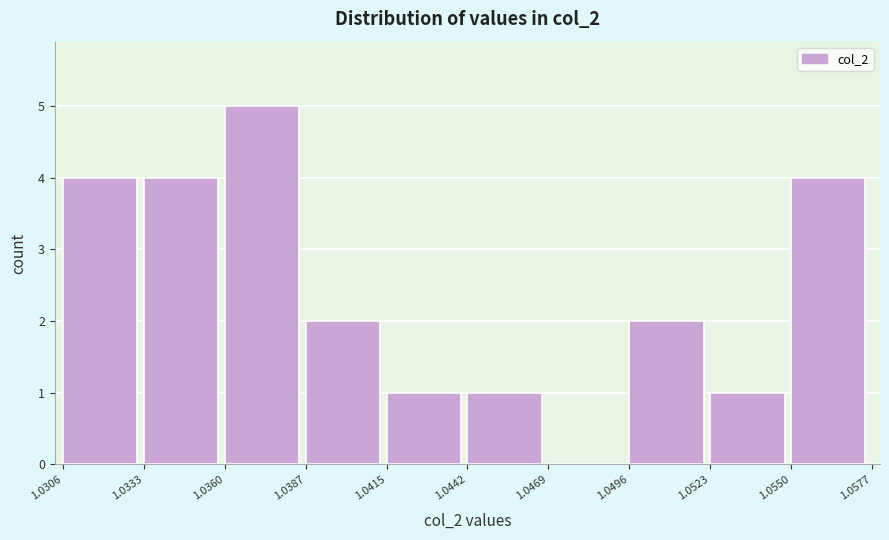

Over which range of the x-axis is the bar tallest?

1.0360 to 1.0387